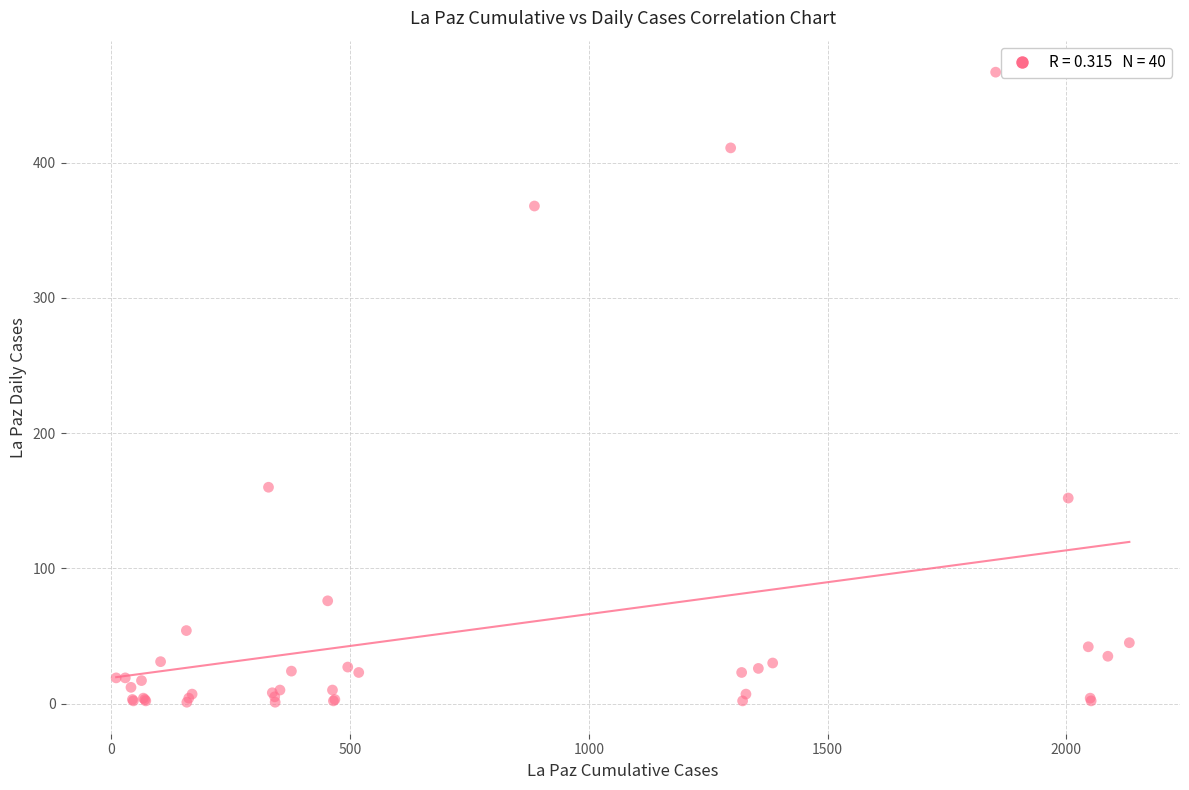

What Y value in the scatter plot is closest to 234?

160